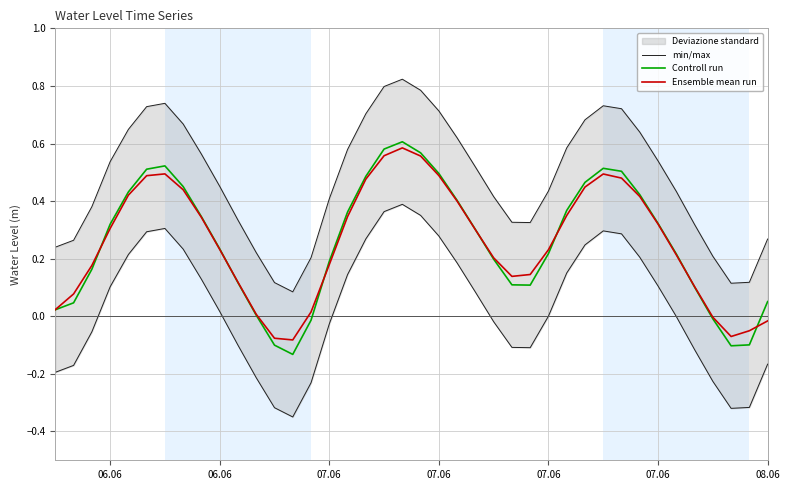

Which series has the largest range (max minus min)?

min/max